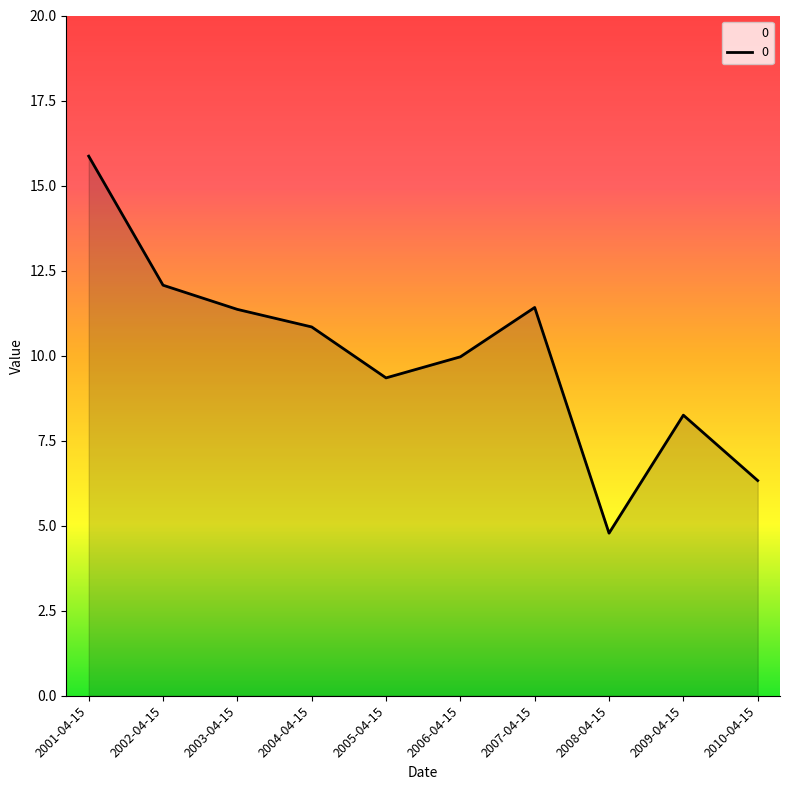

What position from the left is 2009-04-15?

9